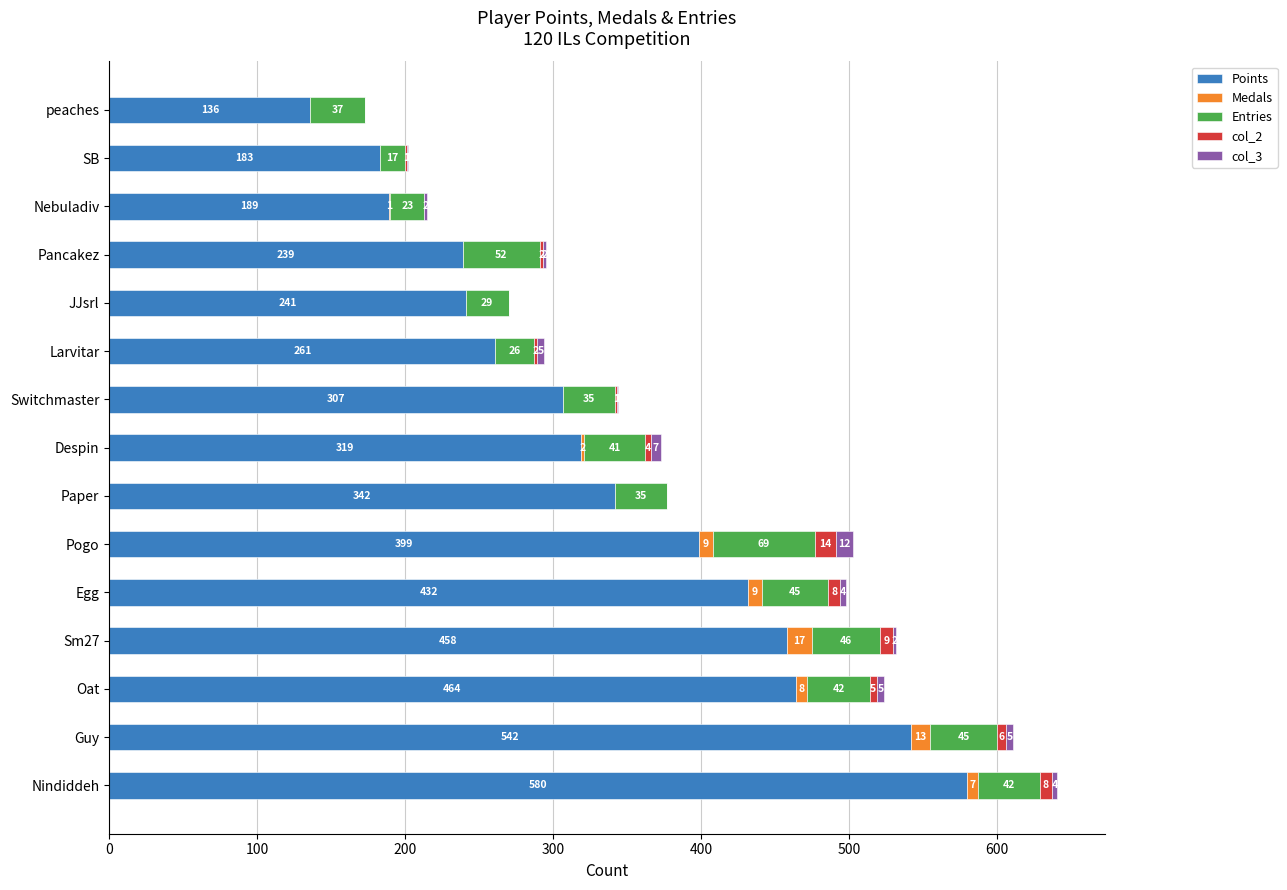

True or false: Points has a value of 580 at Nindiddeh.

True